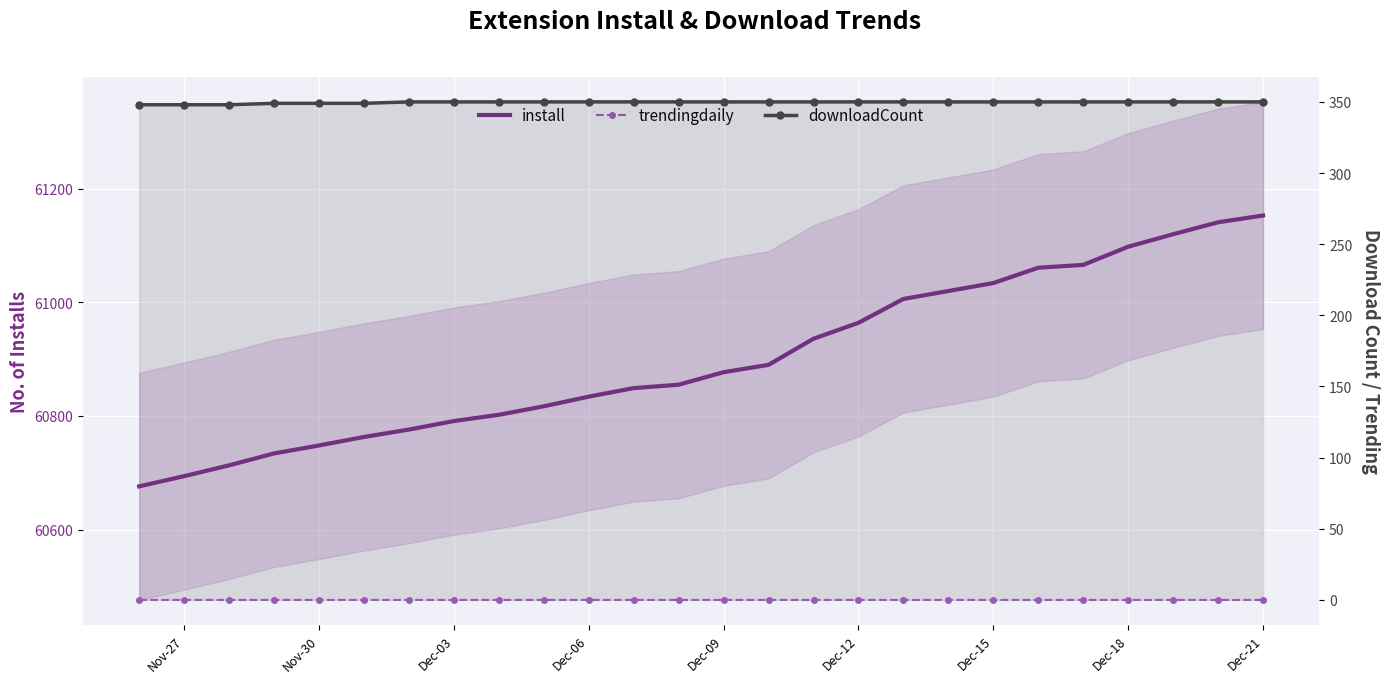

How many lines are shown in the chart?

3